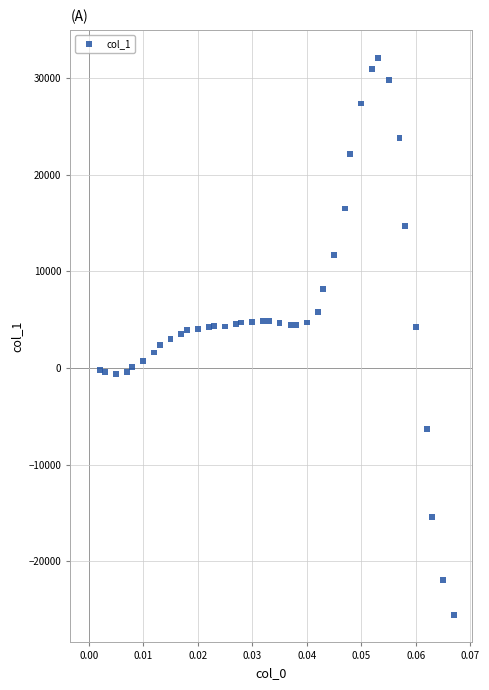

What is the range of Y values (max minus min)?

57607